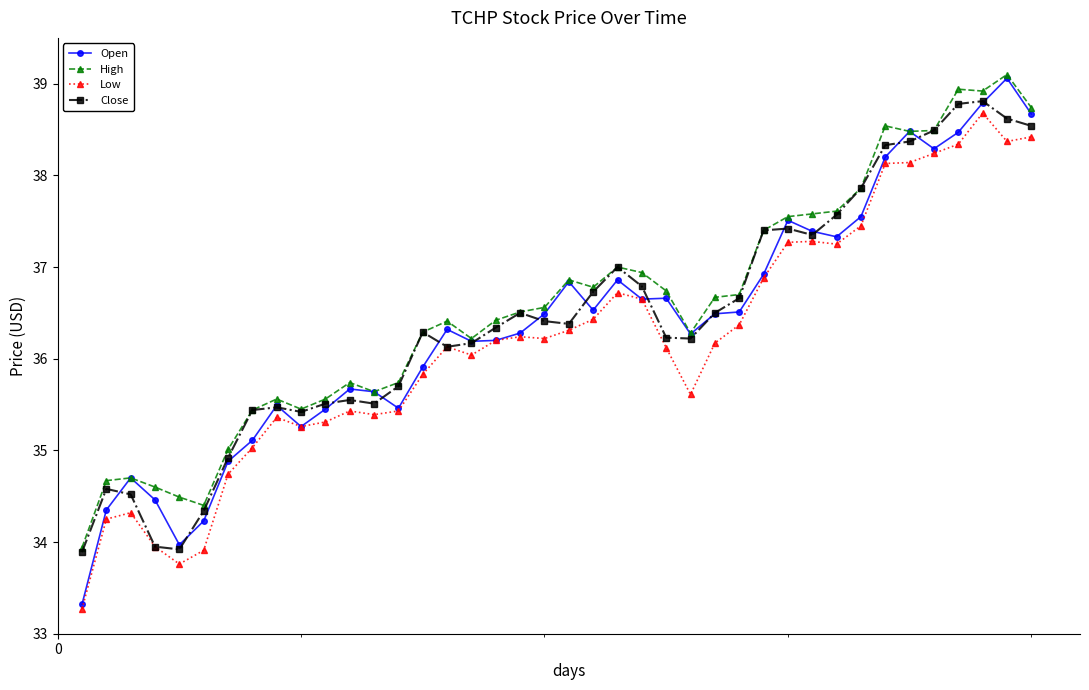

True or false: High and Low cross at least once.

False